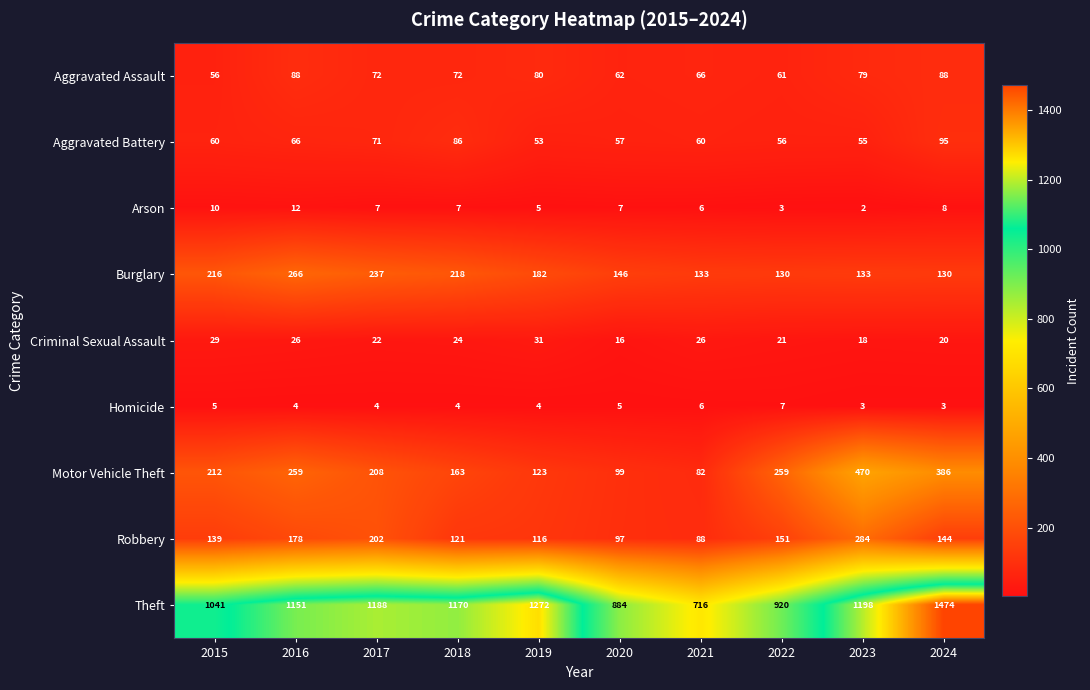

At which label does Motor Vehicle Theft reach its minimum?

2021